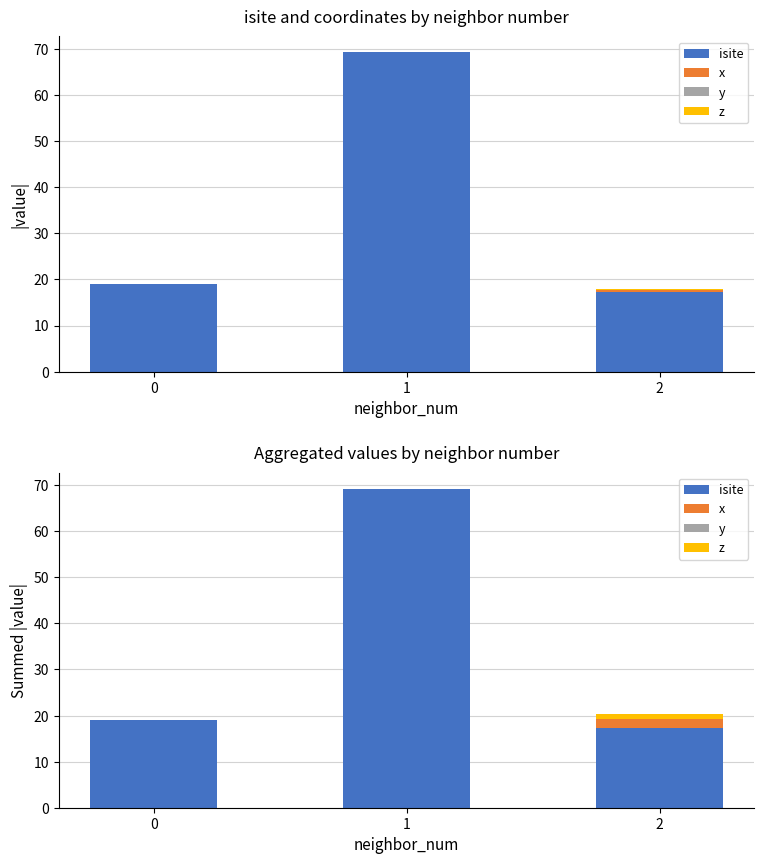

True or false: z has a value of 0.4 at 0.

False